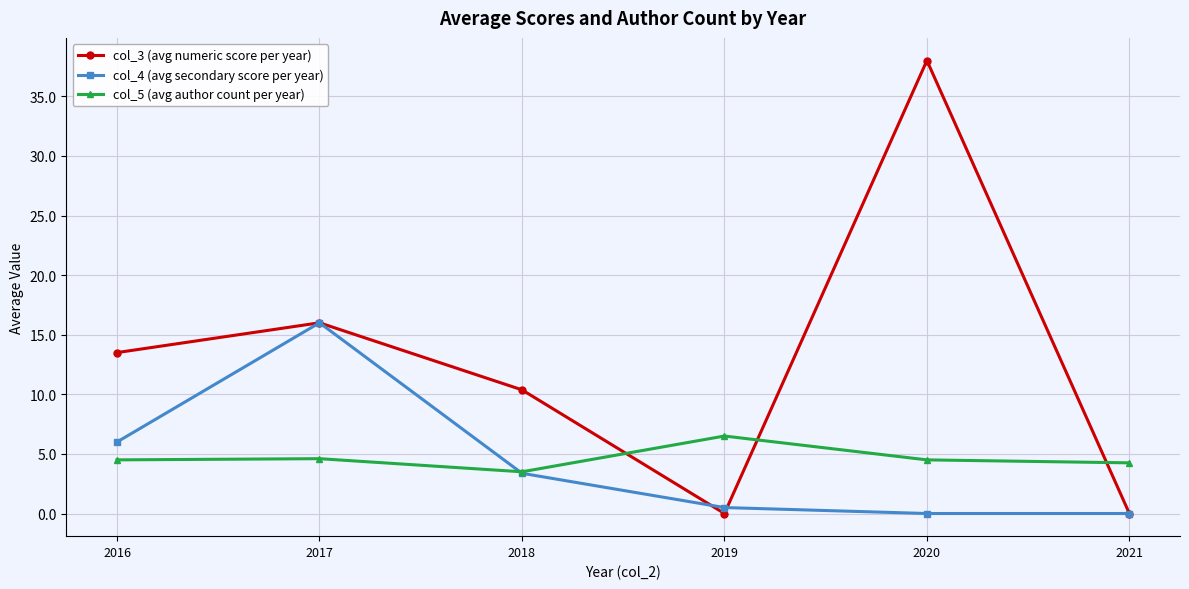

What is the value of the col_5 (avg author count per year) point at the 3rd from the left?

3.5